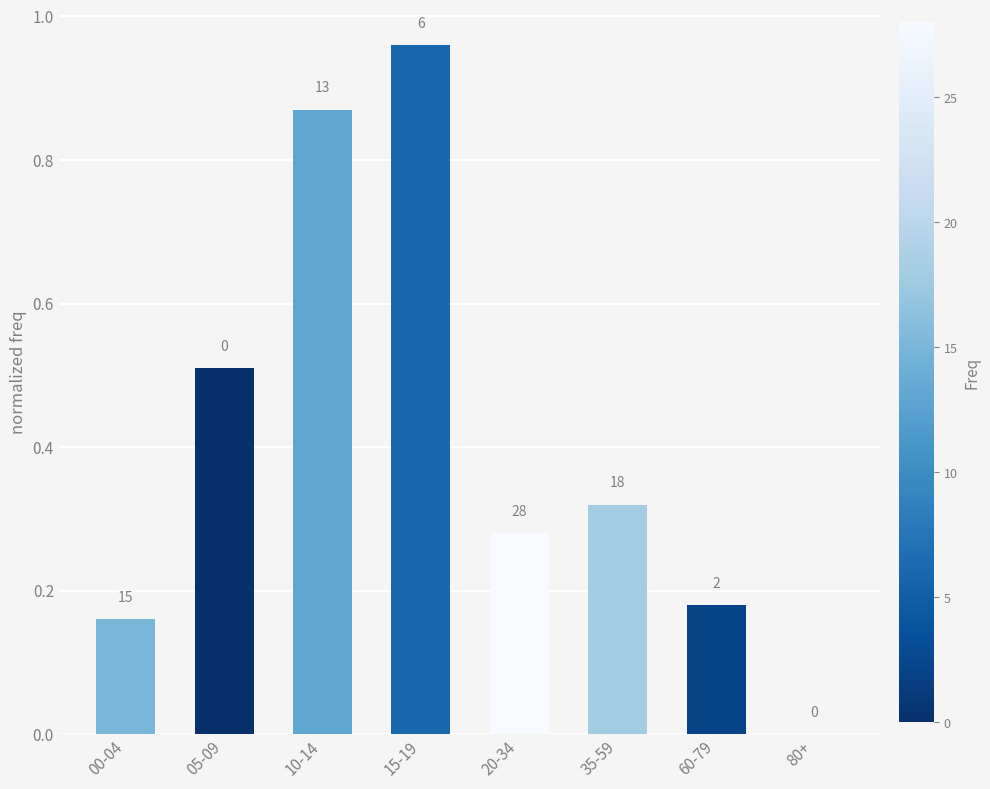

The value at 10-14 is 1.6. True or false?

False